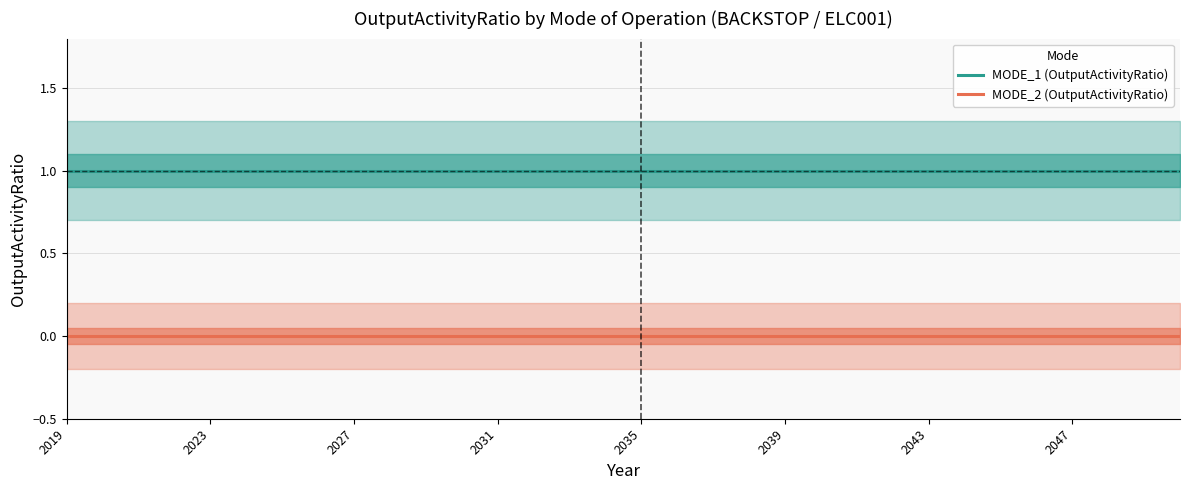

Where is MODE_2 (OutputActivityRatio) nearest to the value 0?

2019